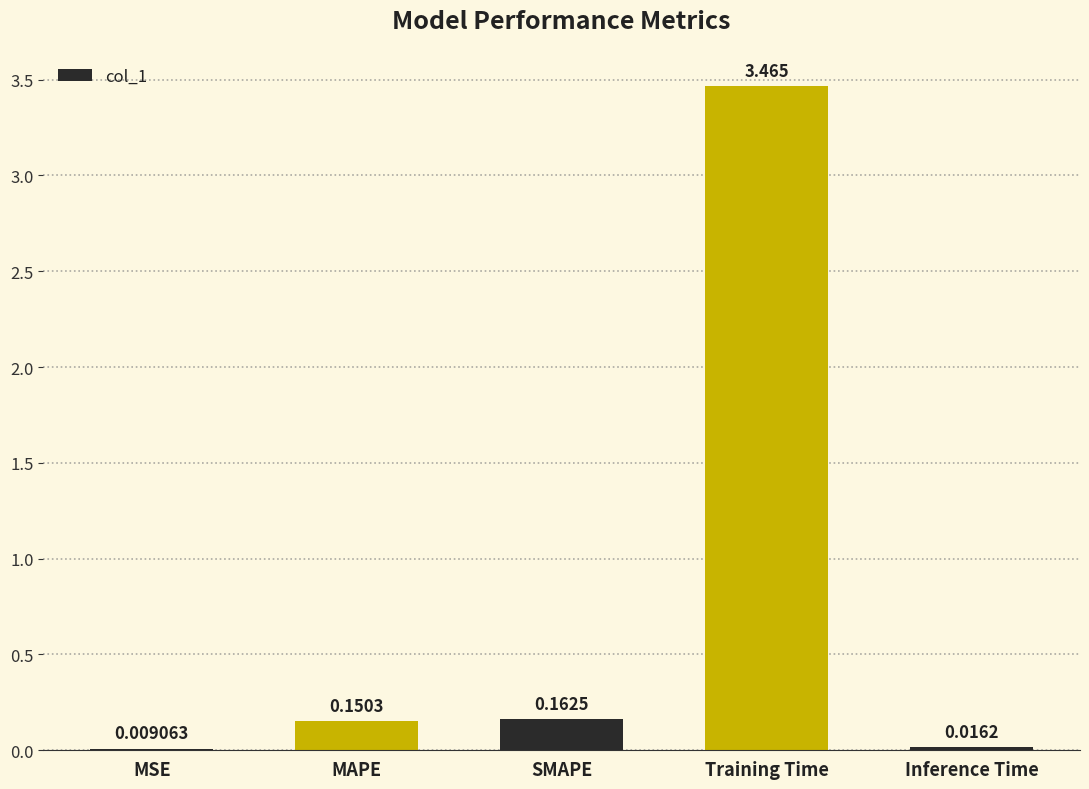

At which label is the value closest to 1?

SMAPE